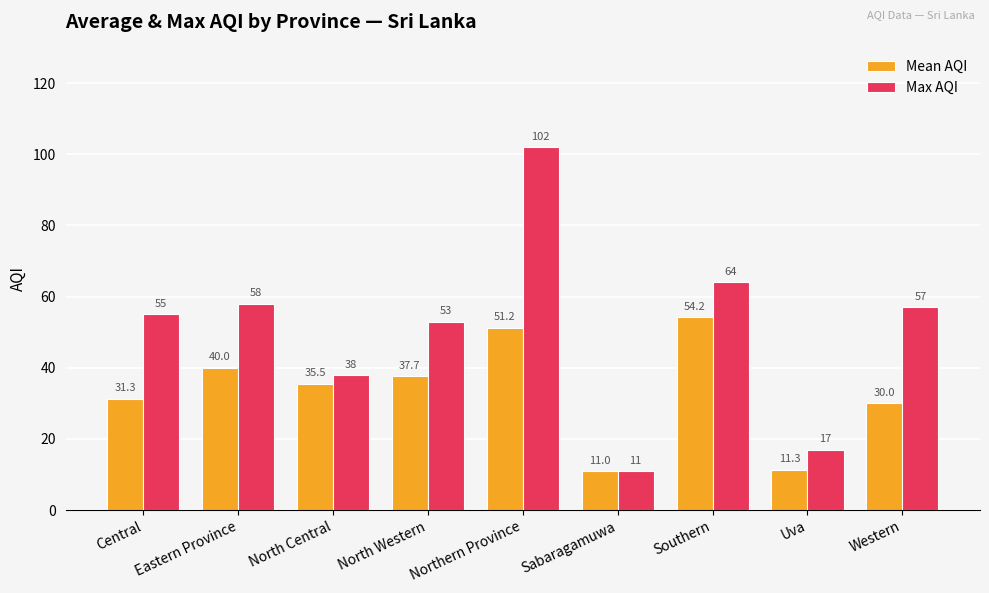

Between Central and Sabaragamuwa, which series saw the biggest shift?

Max AQI